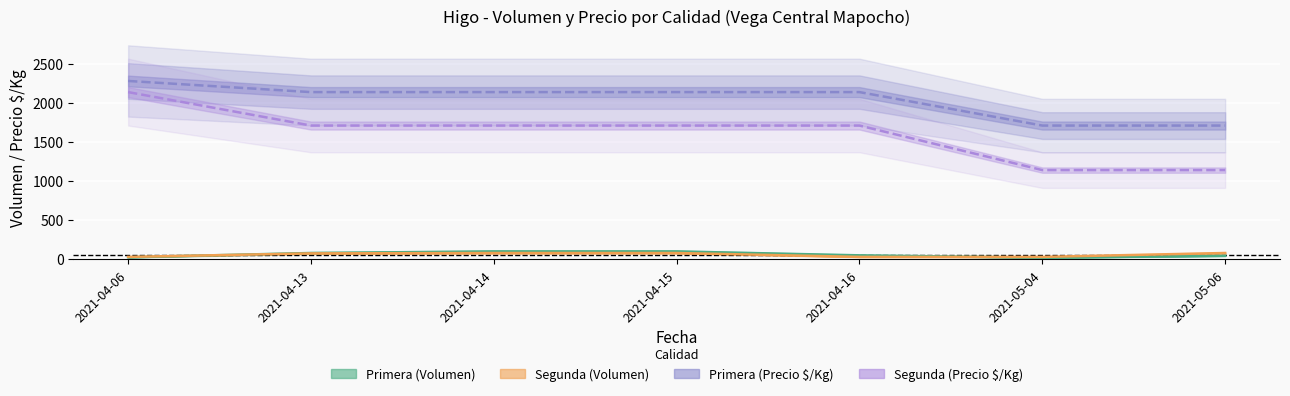

Which series changed the most between 2021-04-15 and 2021-05-04?

Segunda_Precio